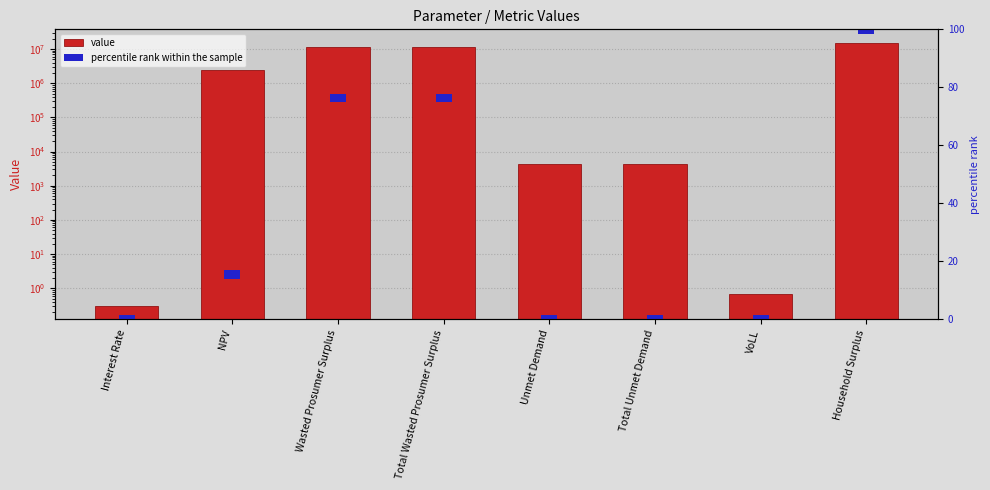

What is the sum of all value values?

41735865.5